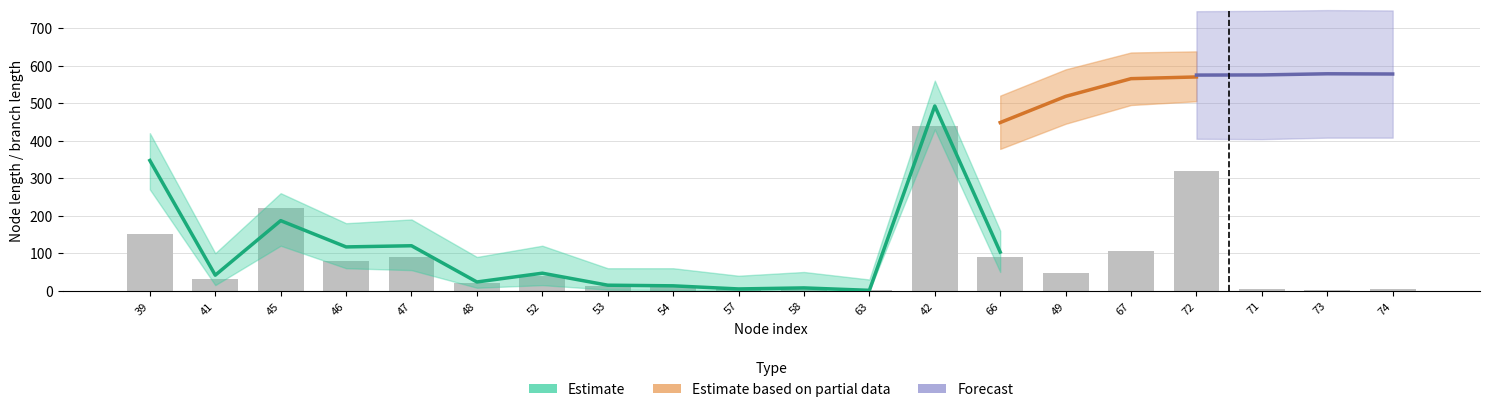

What are all the series names shown in the legend?

Estimate, Estimate based on partial data, Forecast